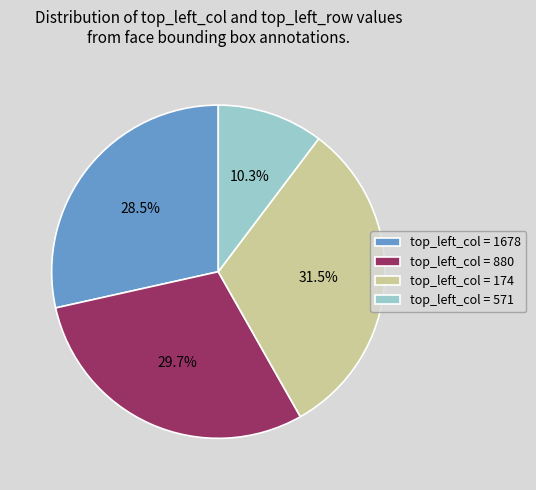

Rank the categories by value from lowest to highest.

top_left_col = 571, top_left_col = 1678, top_left_col = 880, top_left_col = 174